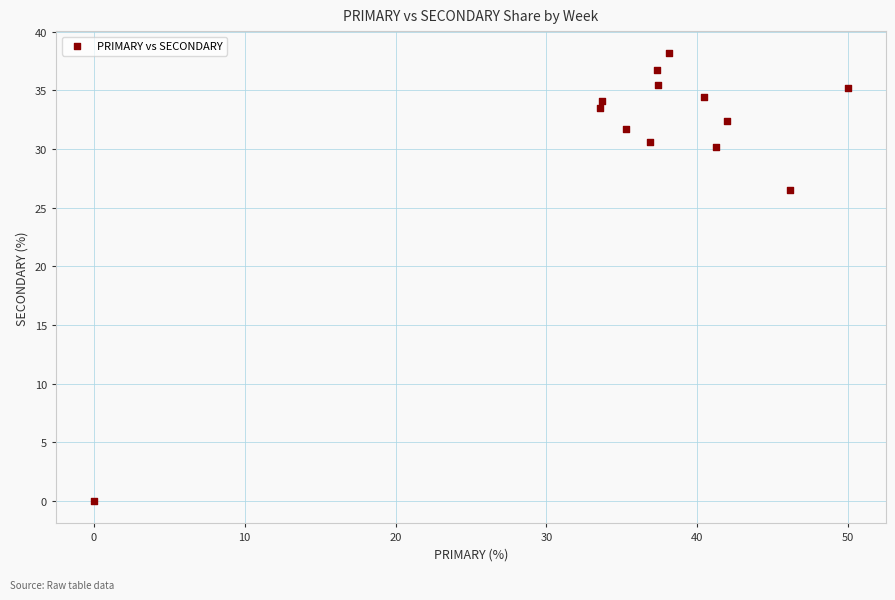

What Y value in the scatter plot is closest to 19?

26.5